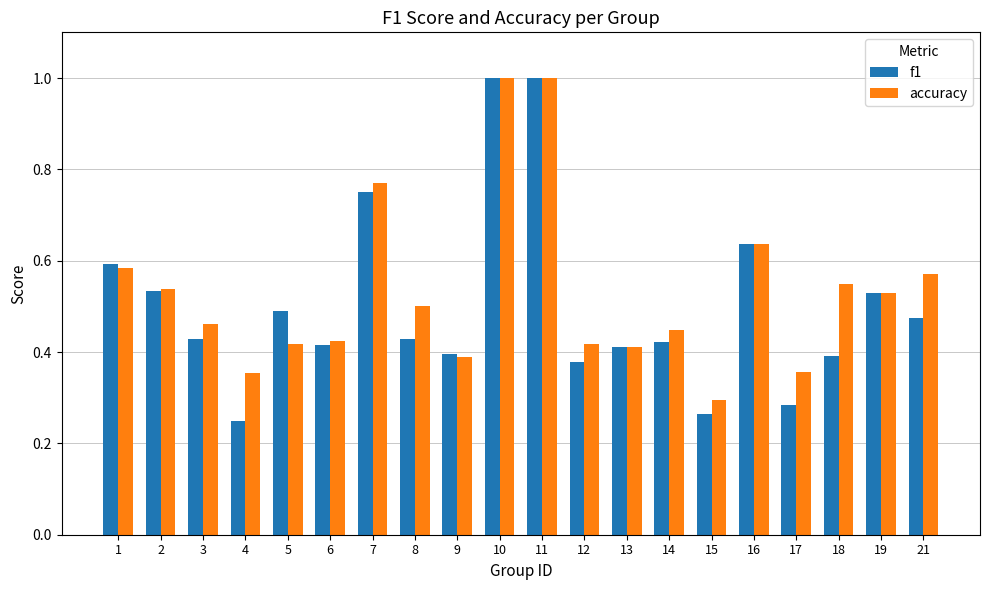

List the series in order of their overall mean, highest first.

accuracy, f1